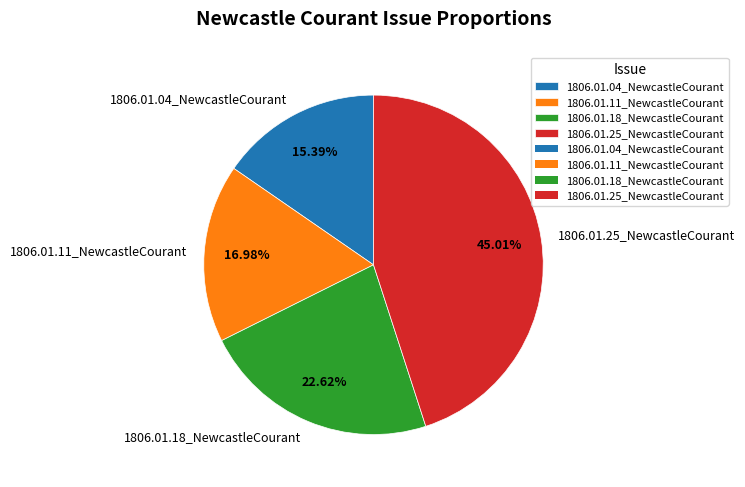

To the nearest percent, what portion does 1806.01.11_NewcastleCourant represent?

17%